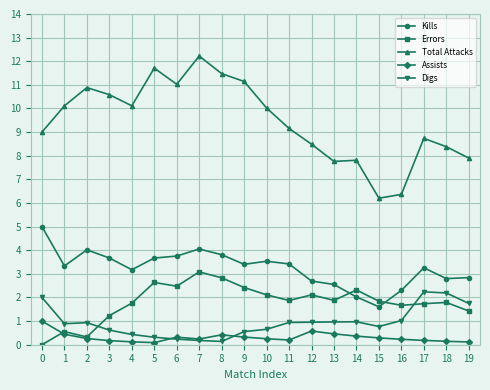

Where is the first local minimum for Errors?

2